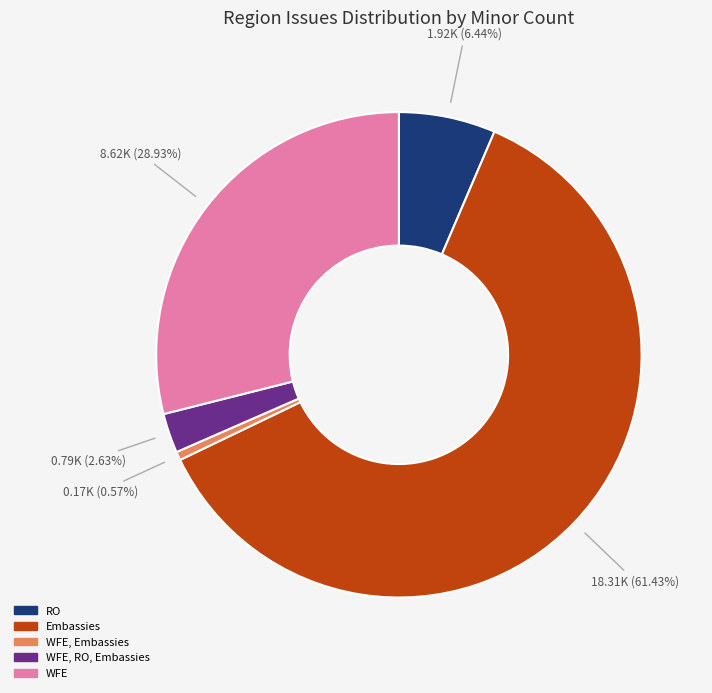

Does any single category account for the majority?

Yes